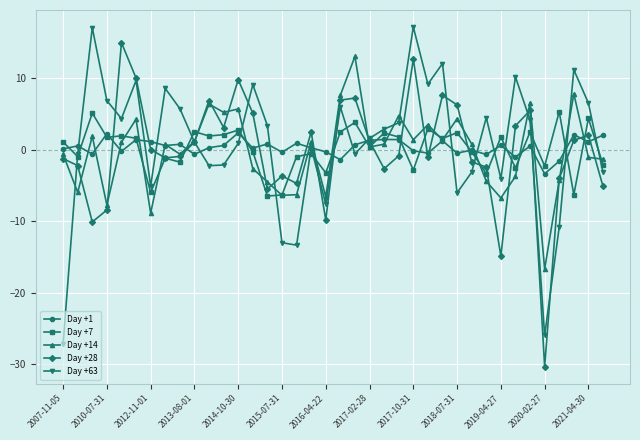

What is the maximum value for Day +7?

5.3